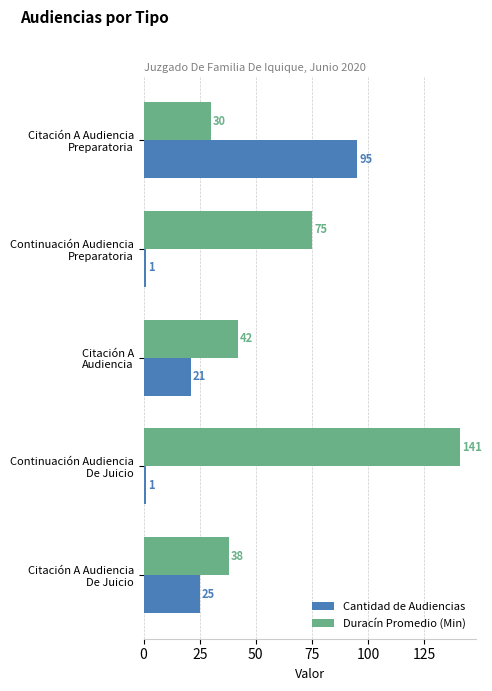

How many values in the Duracín Promedio (Min) series are below 42?

2